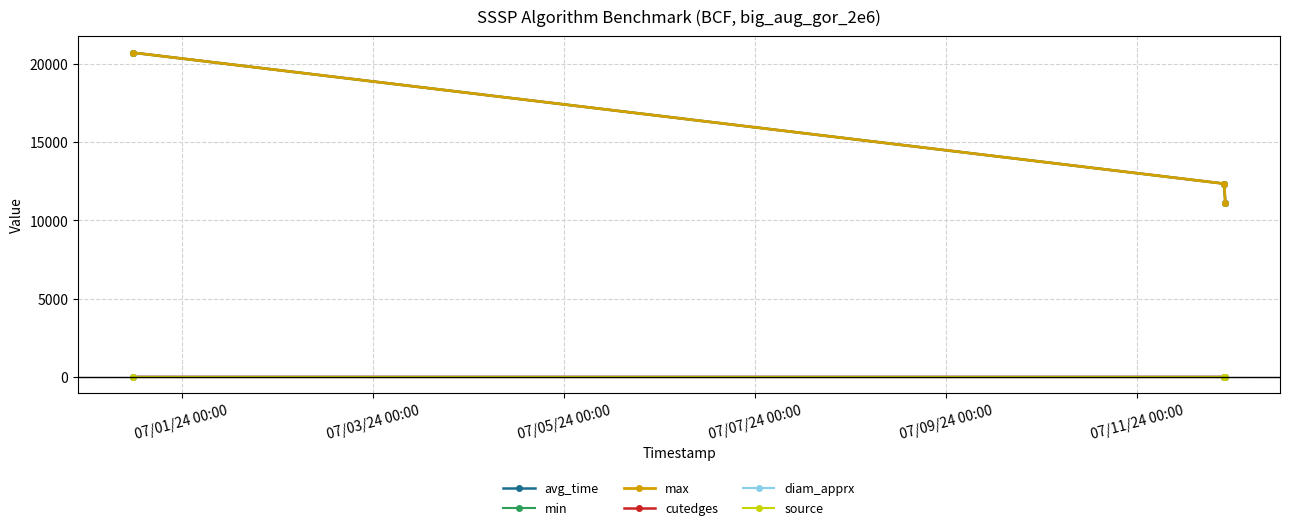

List the series in order of their peak value, lowest first.

source, diam_apprx, cutedges, avg_time, min, max